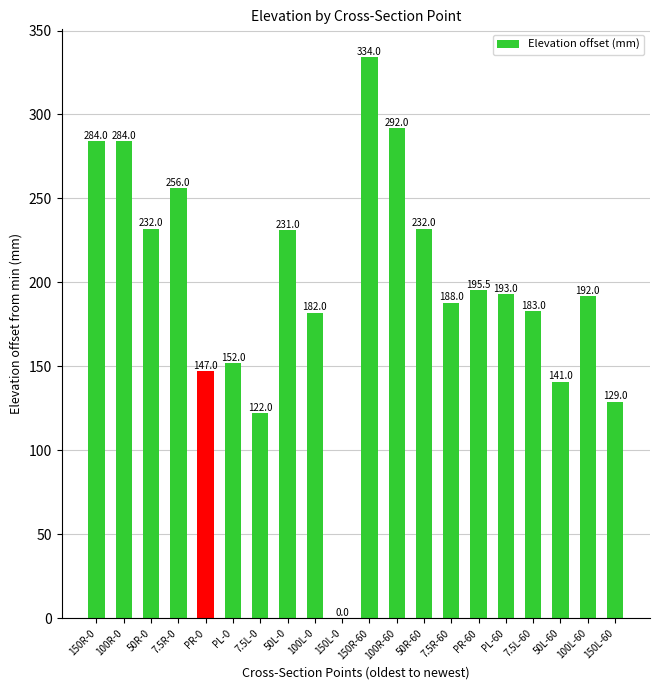

What is the sum of the values at PL-60 and 150R-0?

477.0